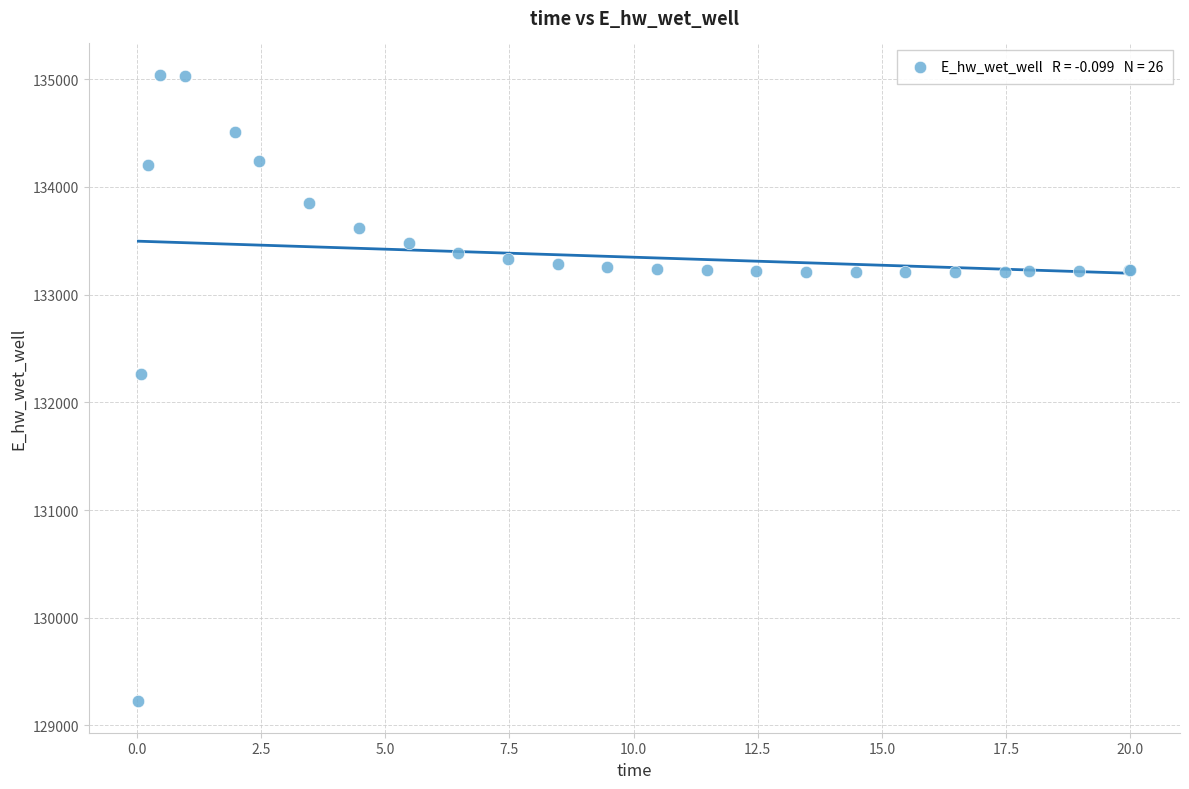

What Y value in the scatter plot is closest to 132131?

132259.3